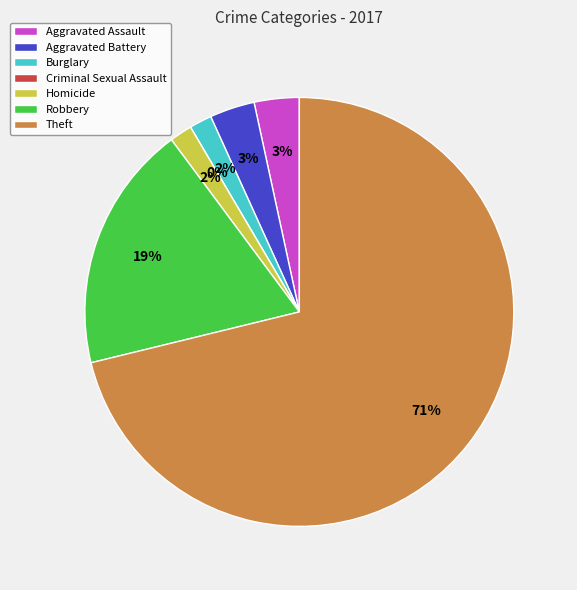

Rank the categories by value from highest to lowest.

Theft, Robbery, Aggravated Assault, Aggravated Battery, Burglary, Homicide, Criminal Sexual Assault